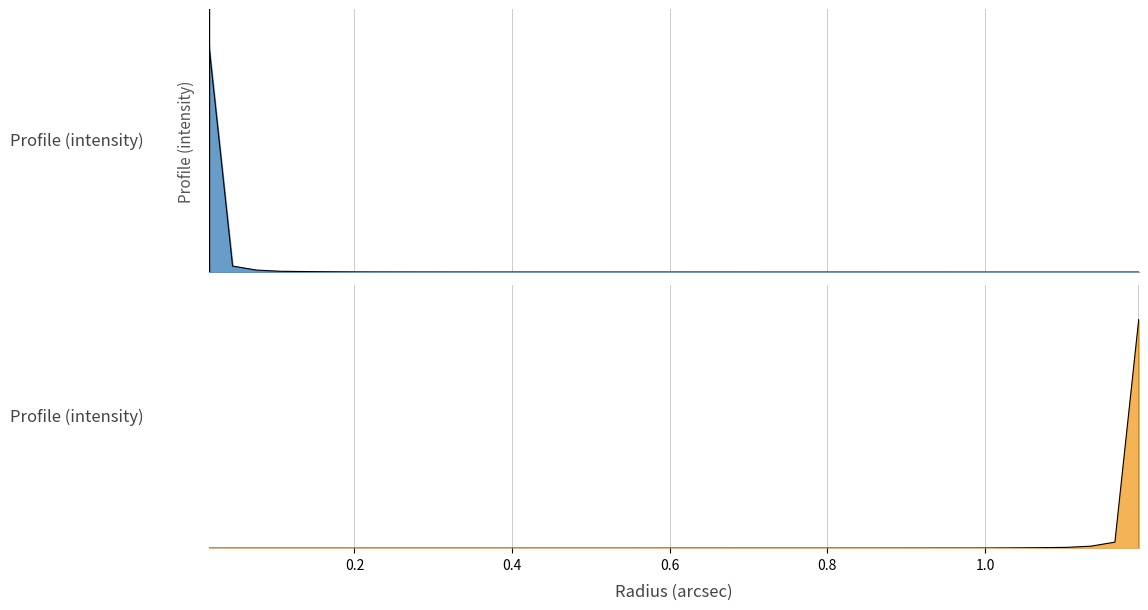

What is the greatest value displayed?

1.0